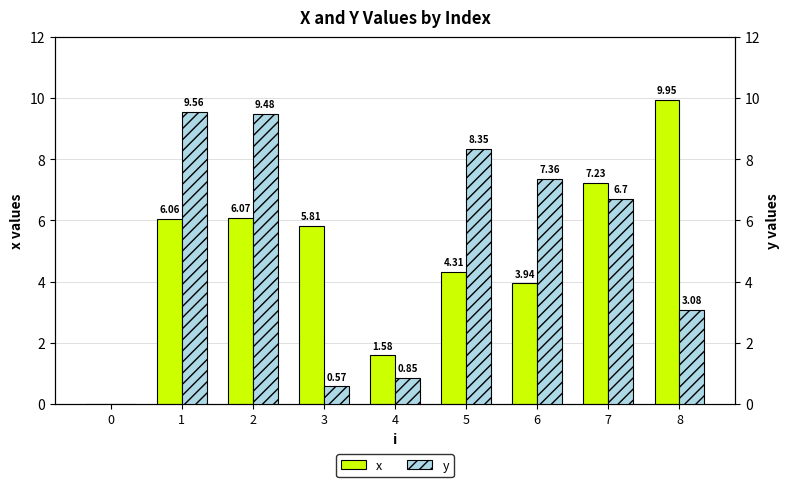

What is the average value of the y series?

5.1